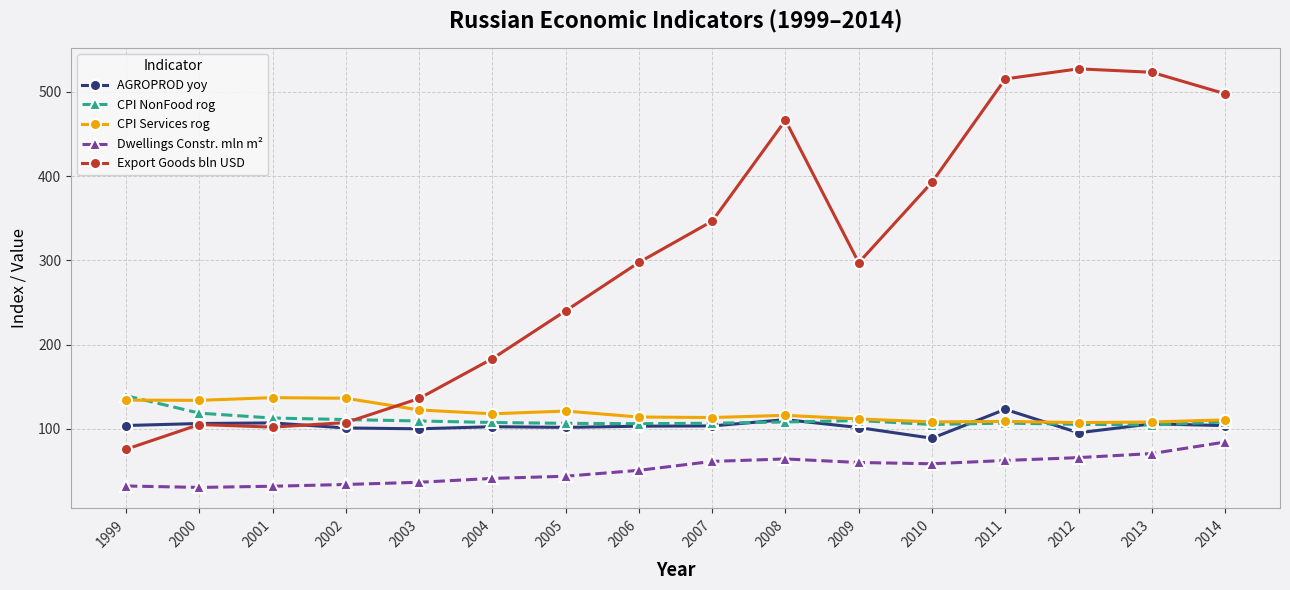

What is the value of the Export Goods bln USD point at the 6th from the left?

183.2